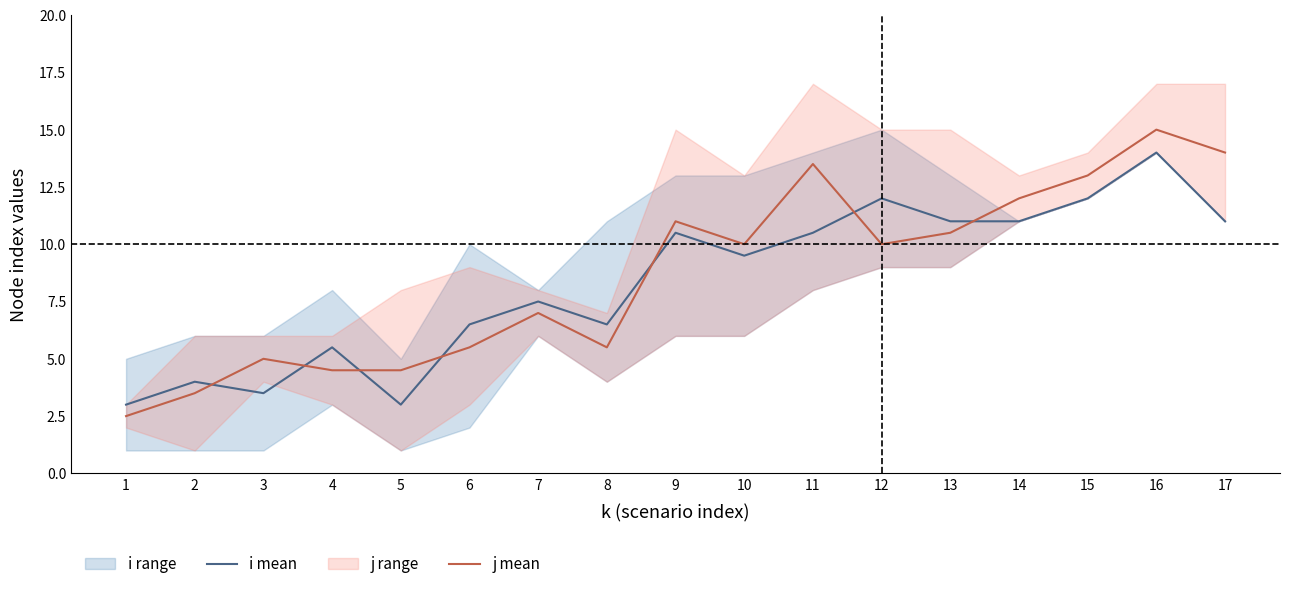

At which label does j mean reach its minimum?

1